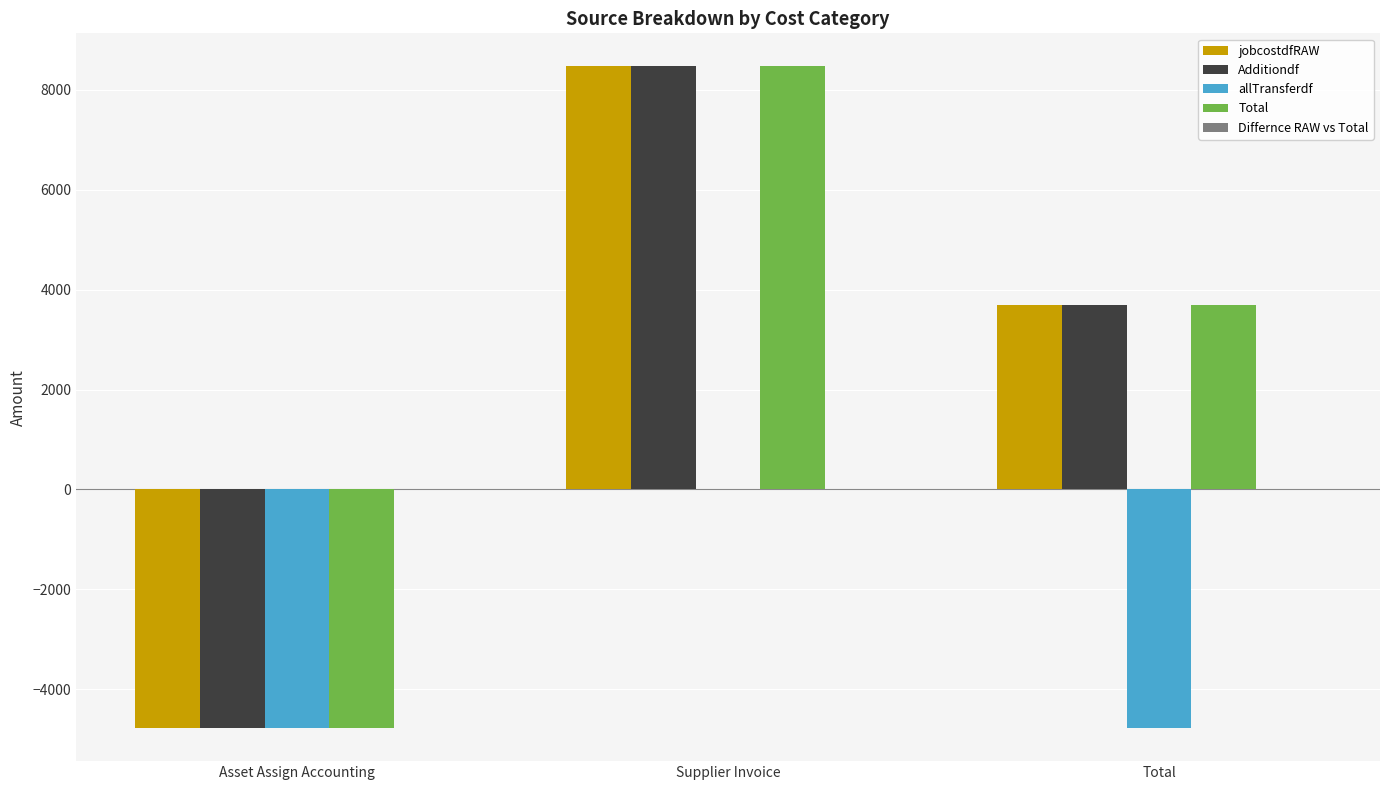

What is the difference between the Total values at Asset Assign Accounting and Supplier Invoice?

13245.8